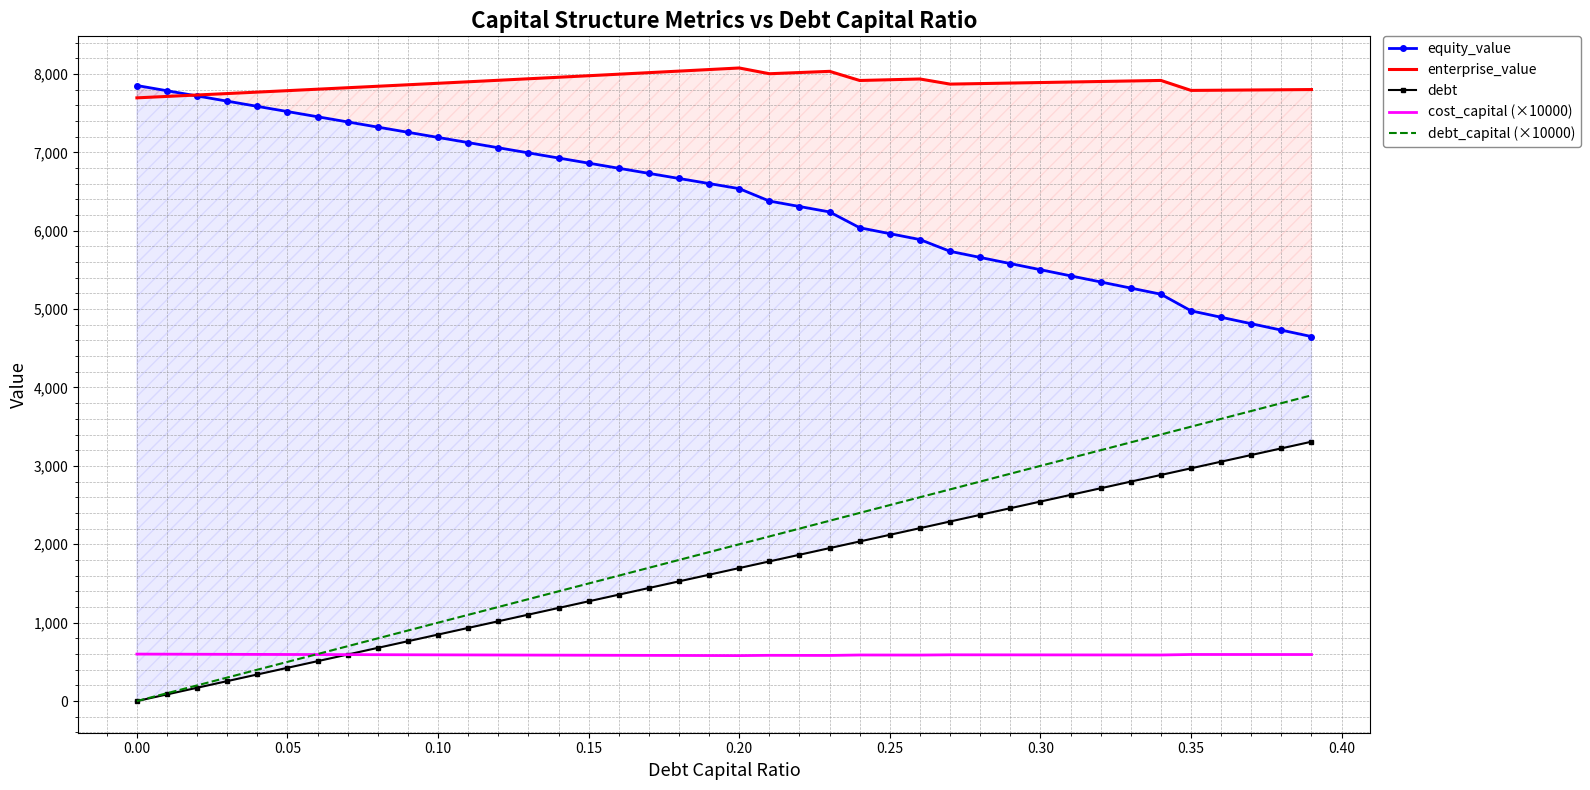

What is the highest value of the cost_capital (×10000) series?

599.2